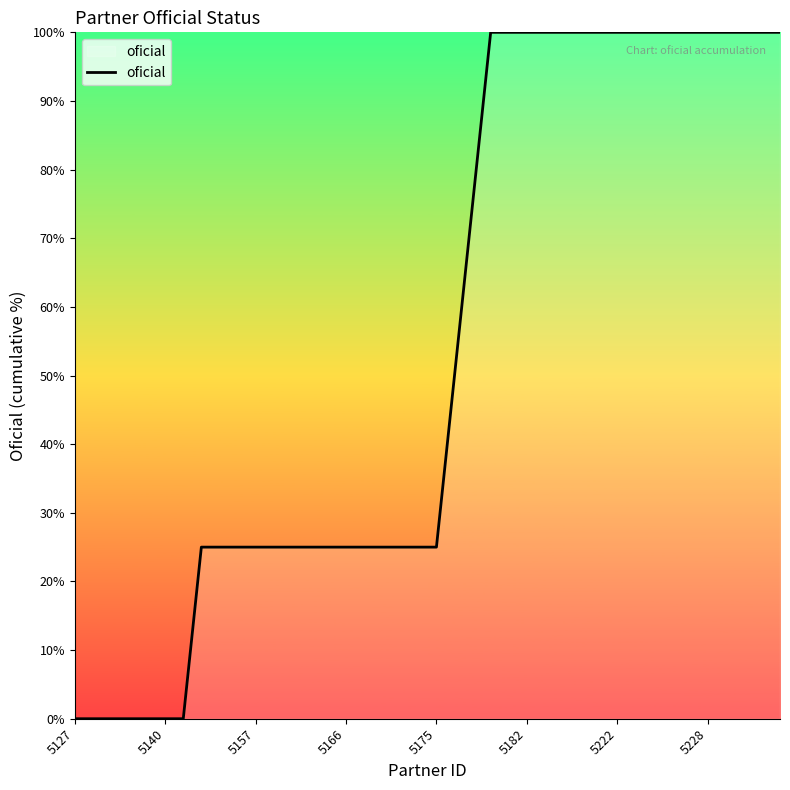

Count the values in the range 25 to 100.

33